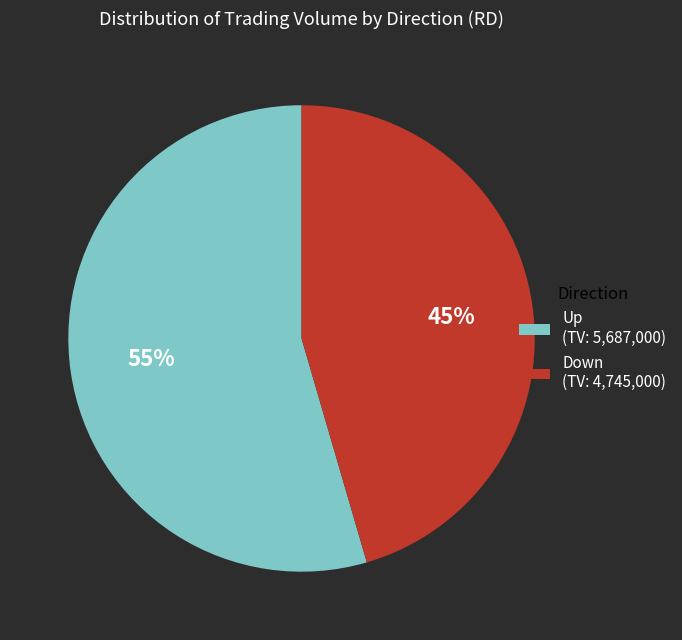

Is the sum of Down (TV: 4,745,000) and Up (TV: 5,687,000) greater than half?

Yes